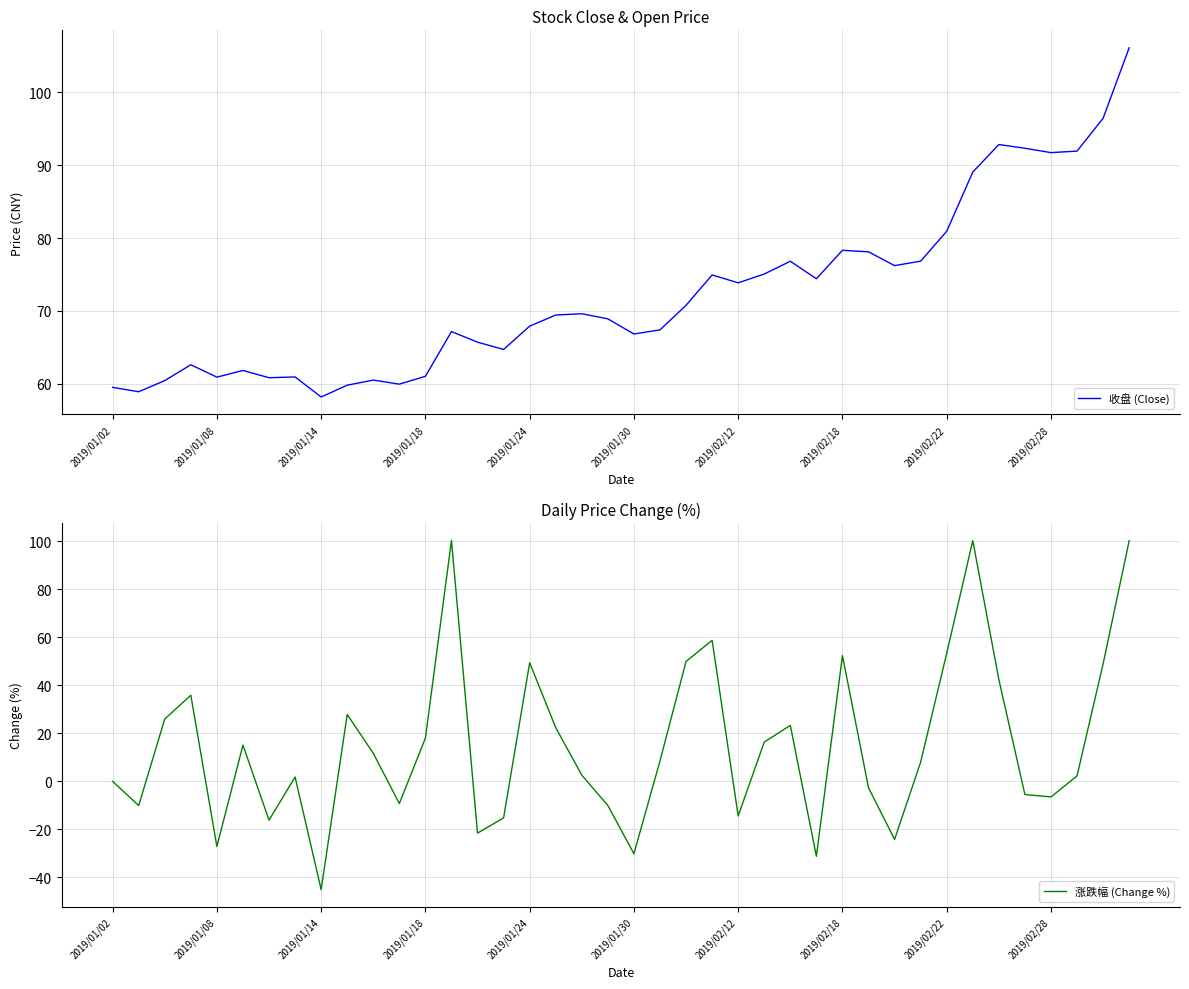

The value of 收盘 (Close) at 18 is 69.6. True or false?

True